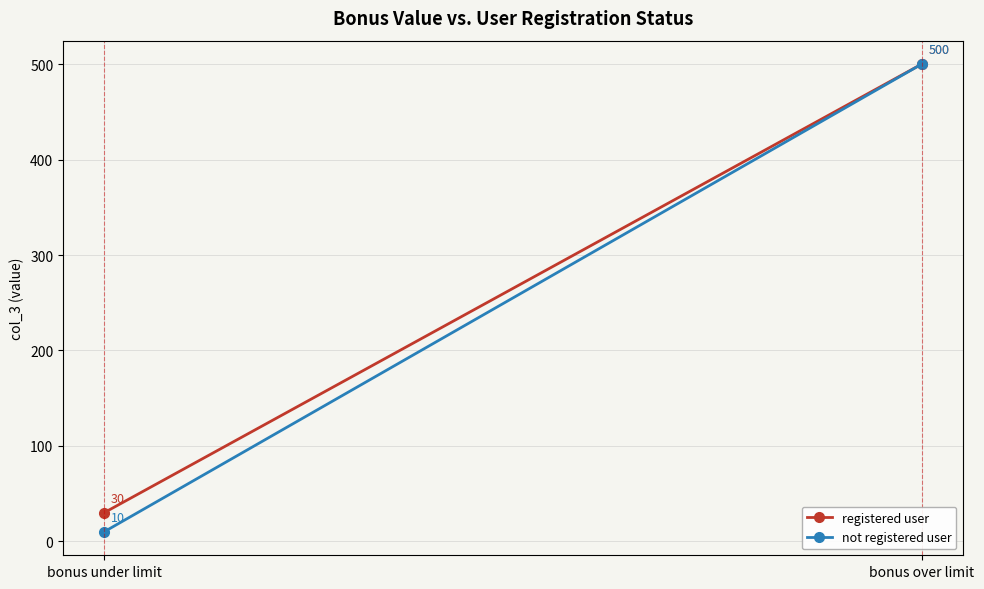

At which label is registered user closest to 265?

bonus under limit